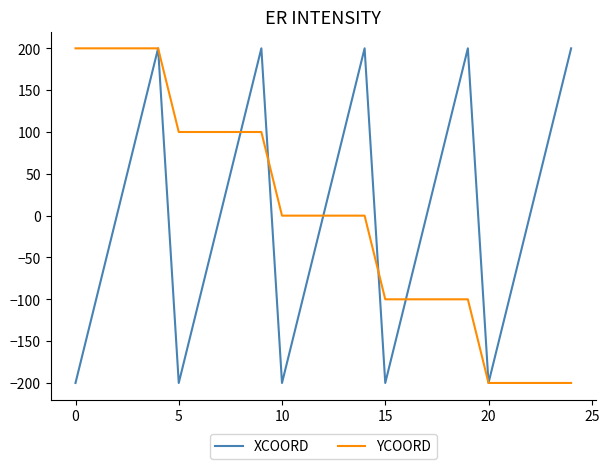

What is the minimum value for XCOORD?

-200